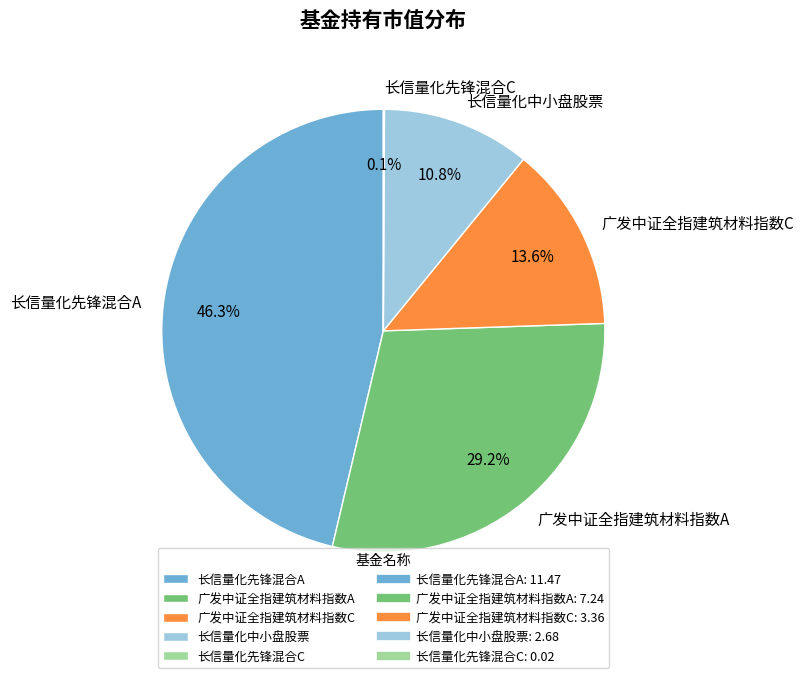

Does 长信量化先锋混合A represent more than half of the total?

No